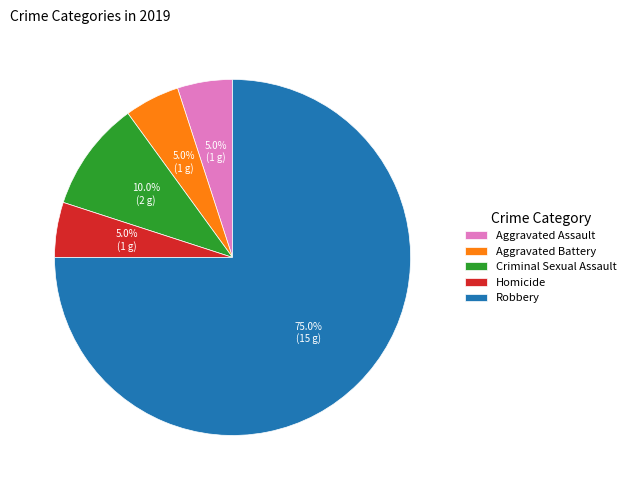

Does Criminal Sexual Assault represent more than half of the total?

No